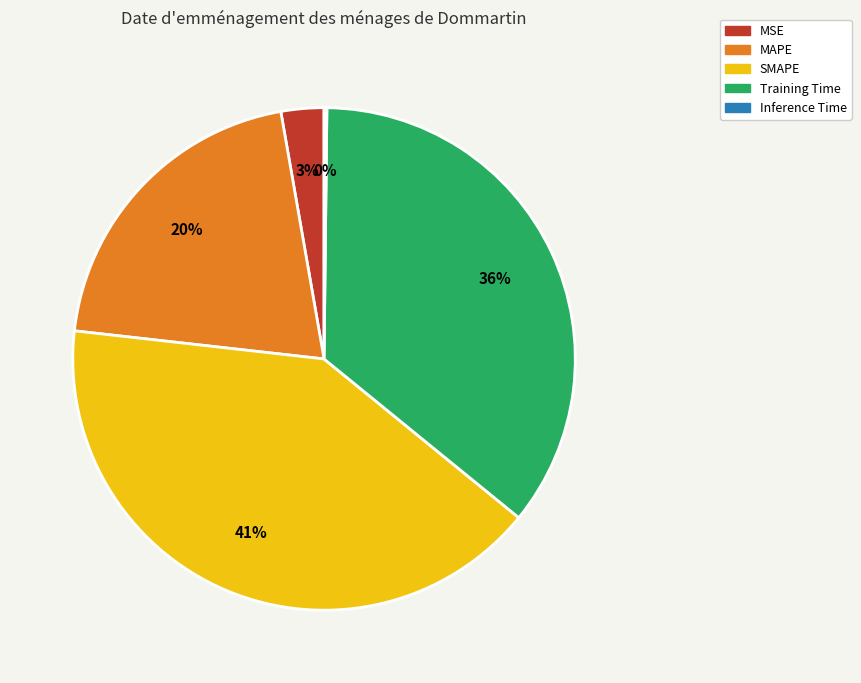

The SMAPE slice represents 31% of the pie. True or false?

False